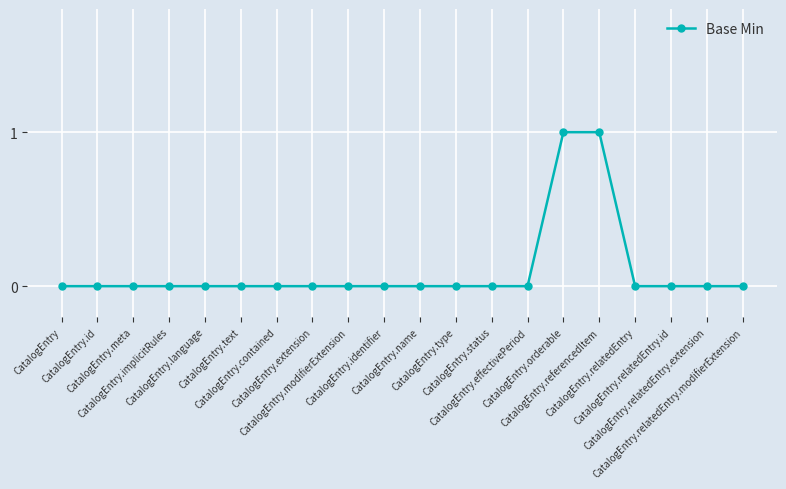

Reading left to right, list all the values displayed in this chart.

CatalogEntry=0	CatalogEntry.id=0	CatalogEntry.meta=0	CatalogEntry.implicitRules=0	CatalogEntry.language=0	CatalogEntry.text=0	CatalogEntry.contained=0	CatalogEntry.extension=0	CatalogEntry.modifierExtension=0	CatalogEntry.identifier=0	CatalogEntry.name=0	CatalogEntry.type=0	CatalogEntry.status=0	CatalogEntry.effectivePeriod=0	CatalogEntry.orderable=1	CatalogEntry.referencedItem=1	CatalogEntry.relatedEntry=0	CatalogEntry.relatedEntry.id=0	CatalogEntry.relatedEntry.extension=0	CatalogEntry.relatedEntry.modifierExtension=0